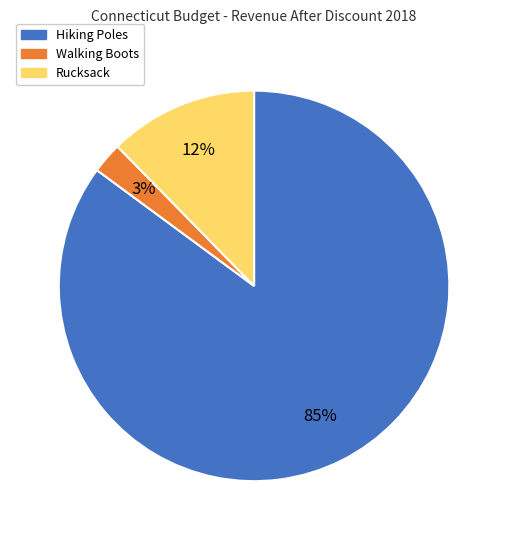

Which category has the biggest portion of the pie?

Hiking Poles